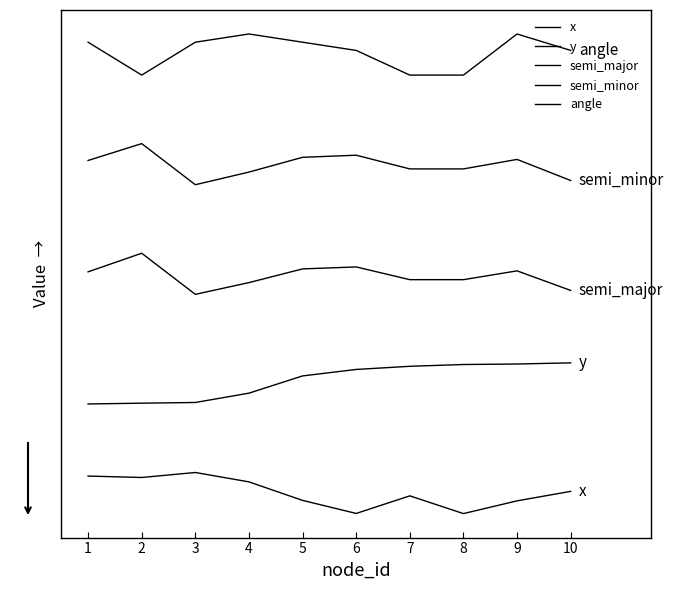

Between 8 and 10, which series saw the biggest shift?

angle